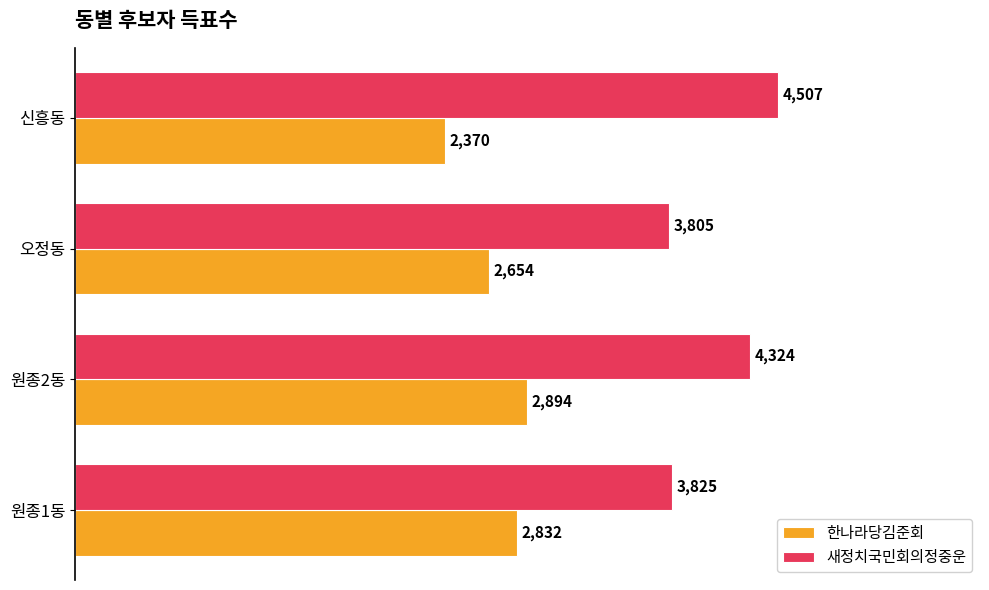

True or false: 한나라당김준회 has a value of 3502 at 오정동.

False